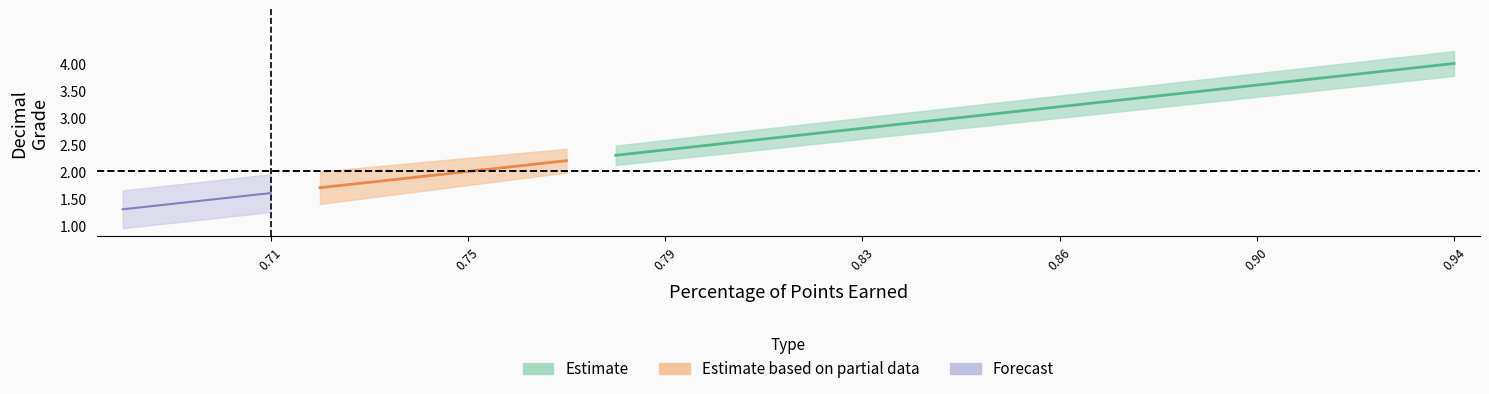

True or false: y_center has more than 1 points higher than both neighbors.

False